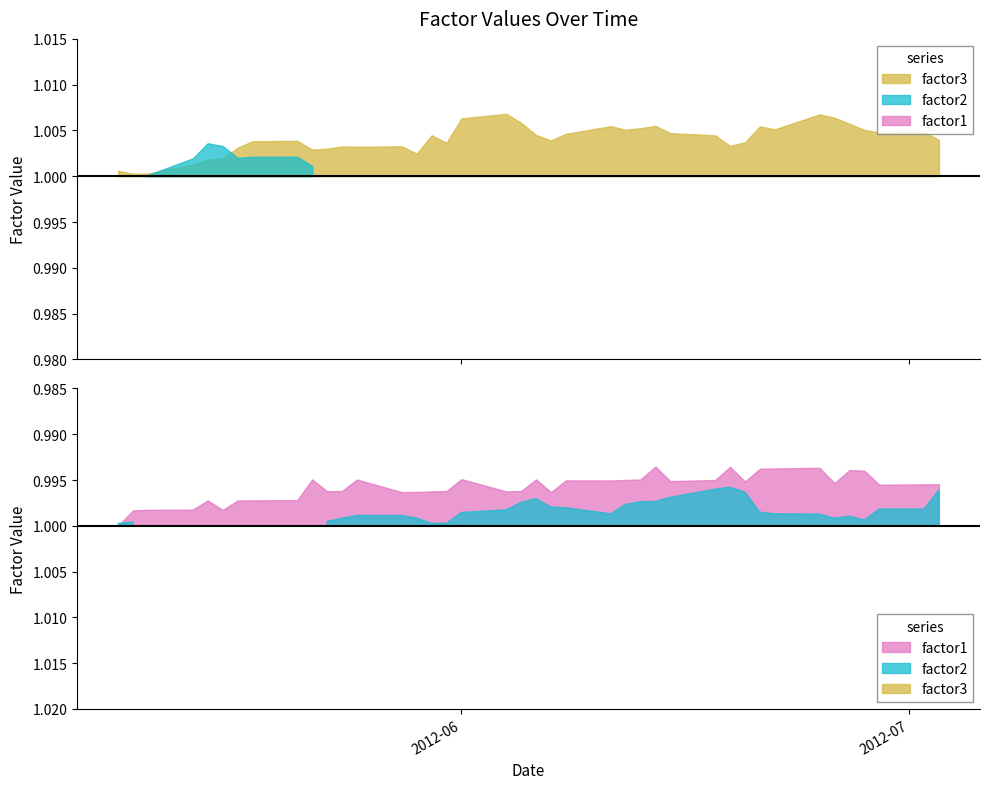

What is the sum of the factor3 values at 2012-06-12 and 2012-06-19?

2.0